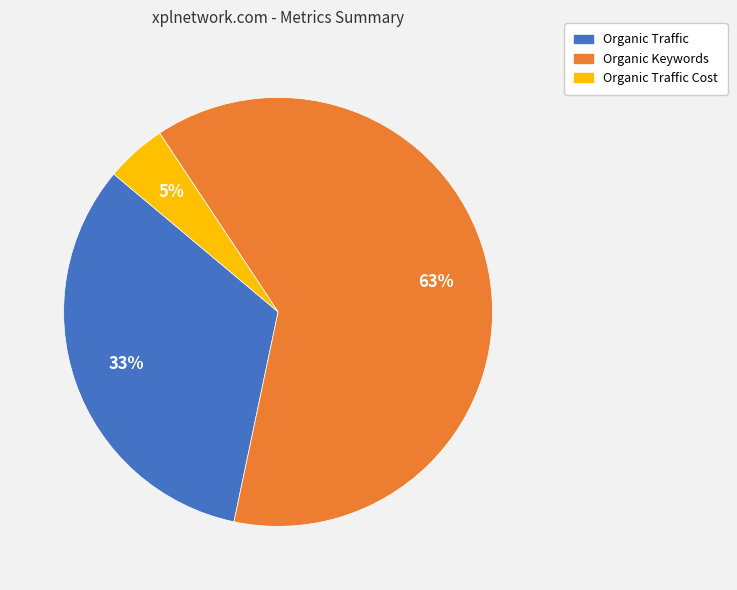

To the nearest percent, what is the average slice percentage?

33%